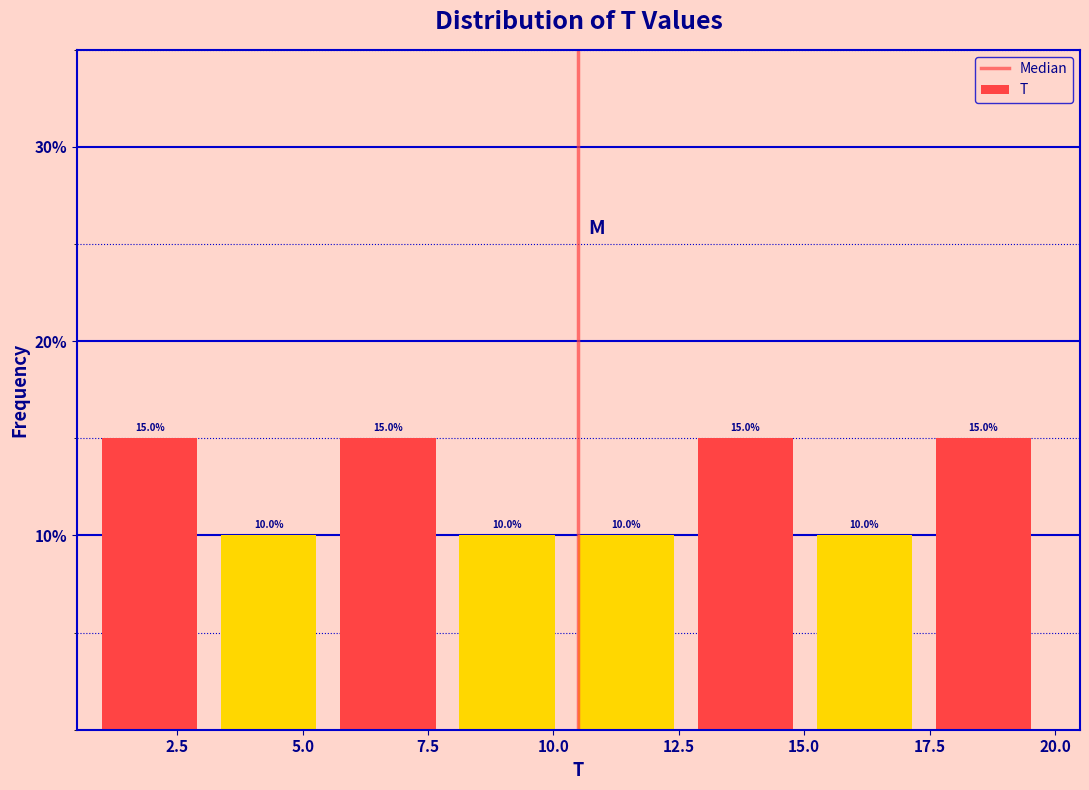

What is the height of the bar covering 6.0 to 8.0 on the x-axis? The bar edges are not printed on the chart, so give them approximately, as read against the axis.

15.0